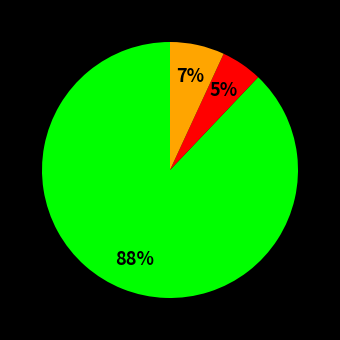

To the nearest percent, what is the difference between the largest and smallest slice percentages?

83%